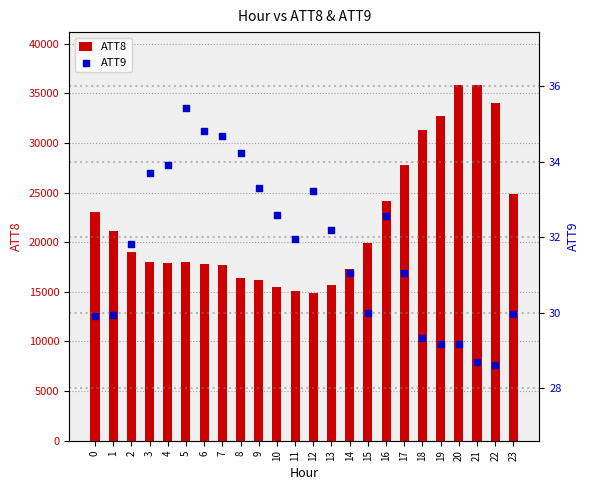

At which category is the sum across all series the highest?

20